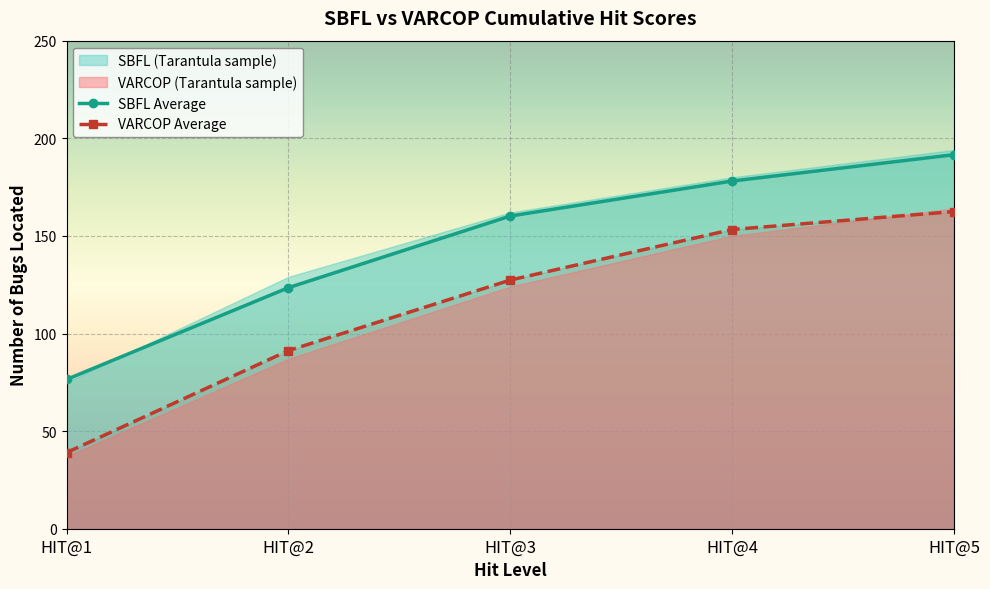

Reading right to left, extract all data points from this chart.

VARCOP: 162.5	153.3	127.4	91.2	39.0
SBFL: 191.6	178.1	160.2	123.5	76.5